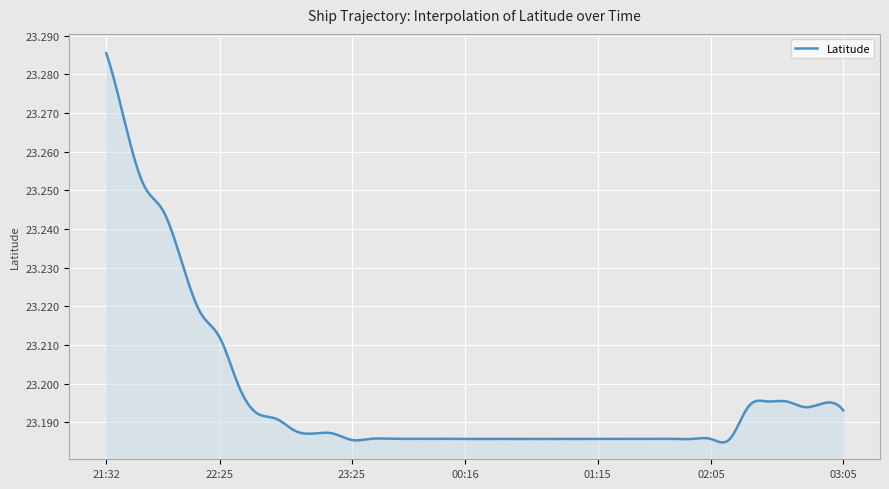

Rank the categories by value from highest to lowest.

2024-04-15 21:32, 2024-04-15 21:44, 2024-04-15 21:55, 2024-04-15 22:00, 2024-04-15 22:10, 2024-04-15 22:20, 2024-04-15 22:25, 2024-04-15 22:35, 2024-04-16 02:40, 2024-04-16 02:35, 2024-04-16 02:55, 2024-04-16 02:30, 2024-04-16 02:50, 2024-04-16 03:05, 2024-04-15 22:50, 2024-04-15 22:55, 2024-04-15 23:05, 2024-04-15 23:10, 2024-04-15 23:20, 2024-04-15 23:40, 2024-04-15 23:46, 2024-04-16 00:01, 2024-04-16 00:05, 2024-04-15 23:36, 2024-04-16 01:30, 2024-04-16 01:00, 2024-04-16 01:40, 2024-04-16 01:45, 2024-04-16 01:25, 2024-04-16 01:15, 2024-04-16 00:16, 2024-04-16 01:10, 2024-04-16 00:30, 2024-04-16 01:55, 2024-04-16 00:45, 2024-04-16 00:50, 2024-04-16 00:35, 2024-04-16 02:10, 2024-04-16 02:05, 2024-04-15 23:25